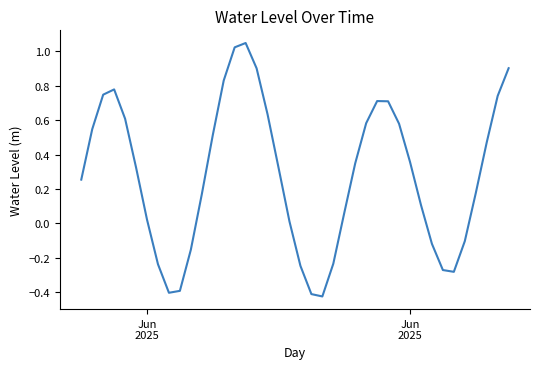

What is the difference between the maximum and minimum values?

1.5